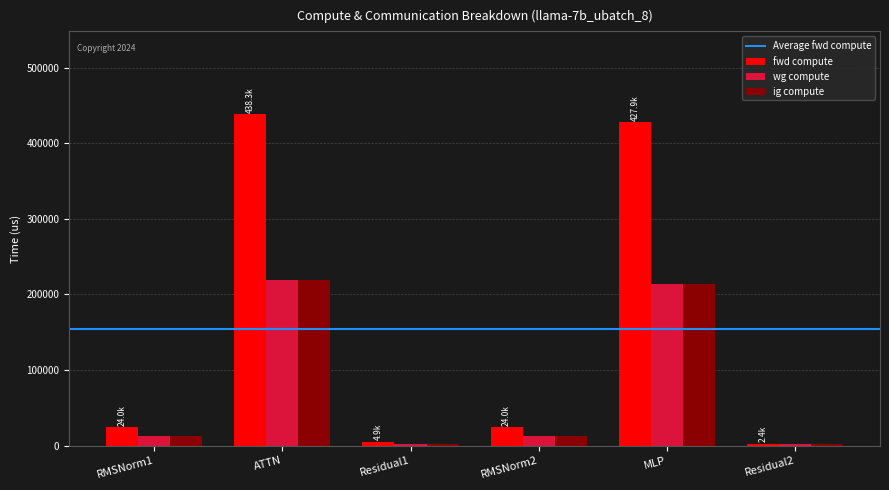

How many values in the fwd compute series exceed 23986?

4